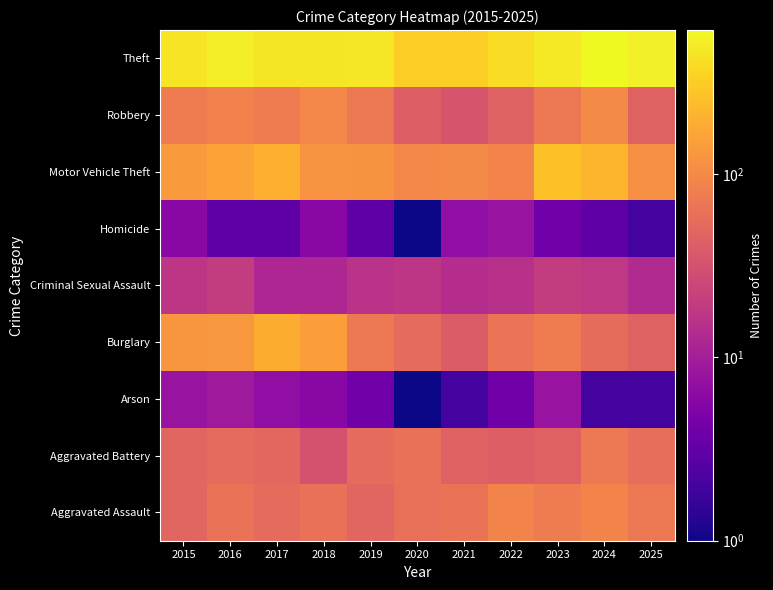

At which category is the sum across all series the highest?

2024